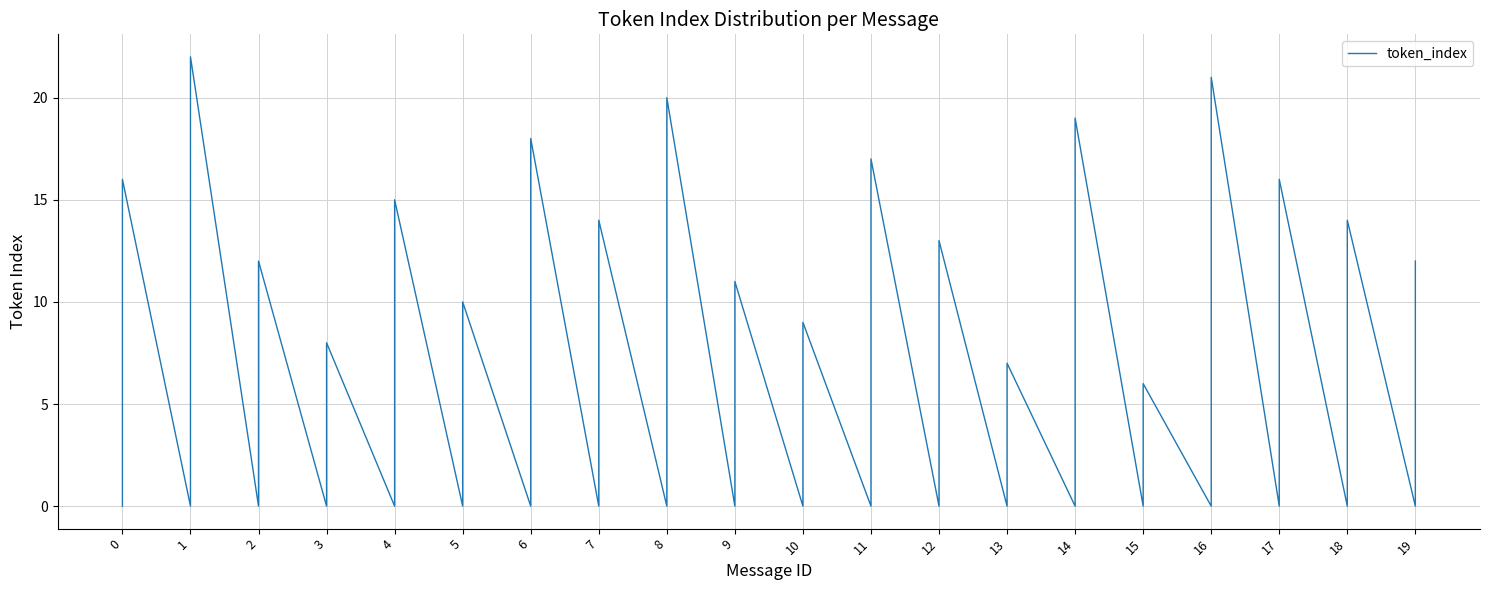

How many lines are shown in the chart?

1